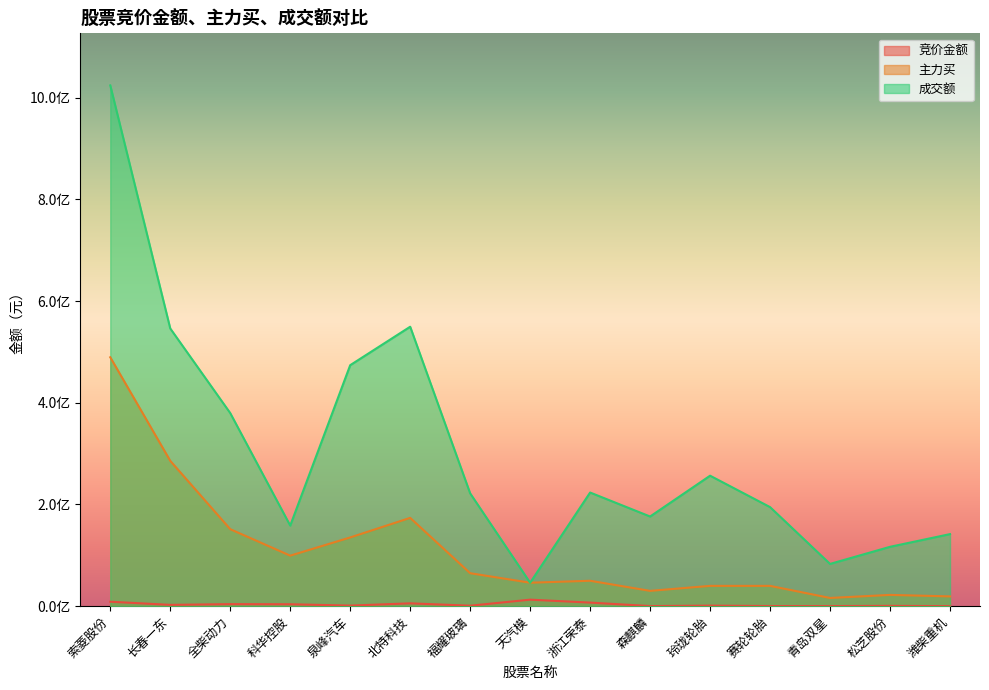

Which label corresponds to the smallest value in the chart?

潍柴重机